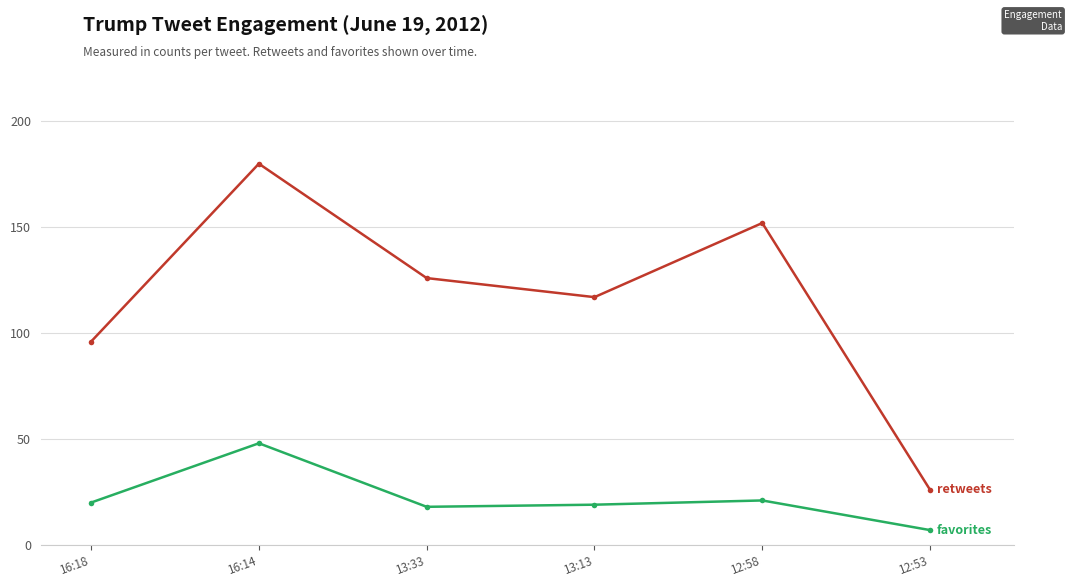

Reading right to left, list all the values displayed in this chart.

retweets: 26	152	117	126	180	96
favorites: 7	21	19	18	48	20